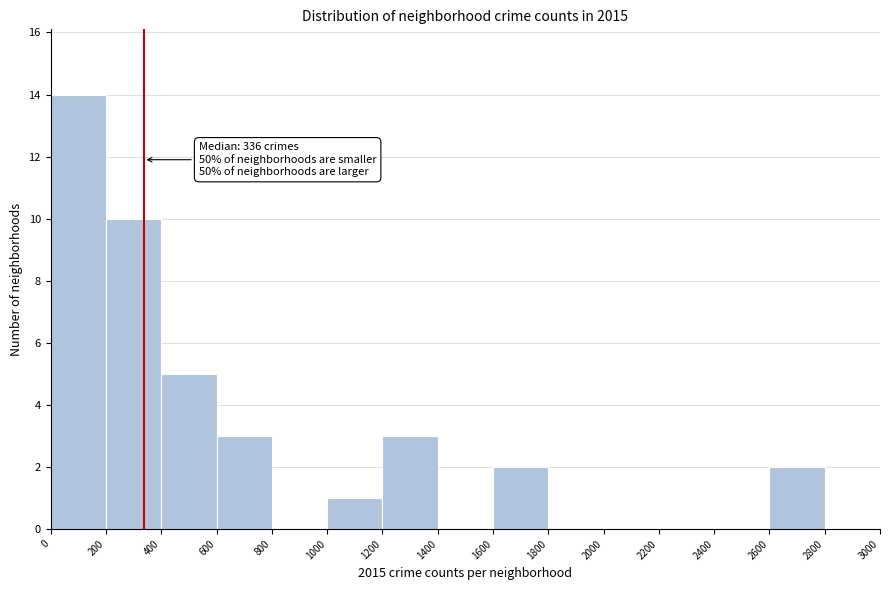

Over which range of the x-axis is the bar tallest?

0 to 200